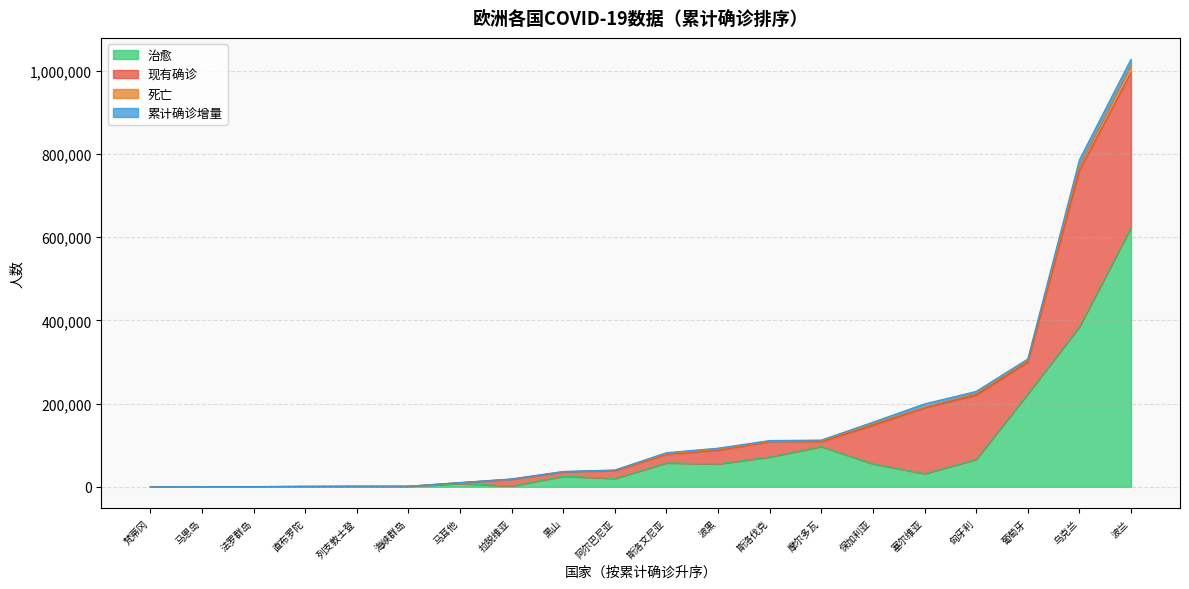

Reading left to right, list all the values displayed in this chart.

治愈: 海峡群岛=1012	马恩岛=344	黑山=25409	法罗群岛=500	阿尔巴尼亚=19912	保加利亚=55206	摩尔多瓦=96711	马耳他=7887	斯洛伐克=71738	梵蒂冈=15	塞尔维亚=31536	直布罗陀=954	列支敦士登=1149	波黑=54967	匈牙利=65888	斯洛文尼亚=57447	波兰=622980	乌克兰=384426	拉脱维亚=1823	葡萄牙=223446
现有确诊: 海峡群岛=337	马恩岛=0	黑山=10432	法罗群岛=3	阿尔巴尼亚=18968	保加利亚=92360	摩尔多瓦=11526	马耳他=2068	斯洛伐克=36590	梵蒂冈=12	塞尔维亚=158116	直布罗陀=76	列支敦士登=153	波黑=32638	匈牙利=154179	斯洛文尼亚=20572	波兰=372559	乌克兰=375374	拉脱维亚=16330	葡萄牙=75755
死亡: 海峡群岛=48	马恩岛=25	黑山=510	法罗群岛=0	阿尔巴尼亚=839	保加利亚=4347	摩尔多瓦=2343	马耳他=146	斯洛伐克=898	梵蒂冈=0	塞尔维亚=1704	直布罗陀=5	列支敦士登=16	波黑=2773	匈牙利=5142	斯洛文尼亚=1547	波兰=18208	乌克兰=12960	拉脱维亚=224	葡萄牙=4645
累计确诊增量: 海峡群岛=42	马恩岛=0	黑山=584	法罗群岛=0	阿尔巴尼亚=705	保加利亚=3475	摩尔多瓦=1717	马耳他=126	斯洛伐克=2043	梵蒂冈=0	塞尔维亚=7919	直布罗陀=5	列支敦士登=32	波黑=2477	匈牙利=4136	斯洛文尼亚=2460	波兰=13823	乌克兰=13141	拉脱维亚=690	葡萄牙=3384